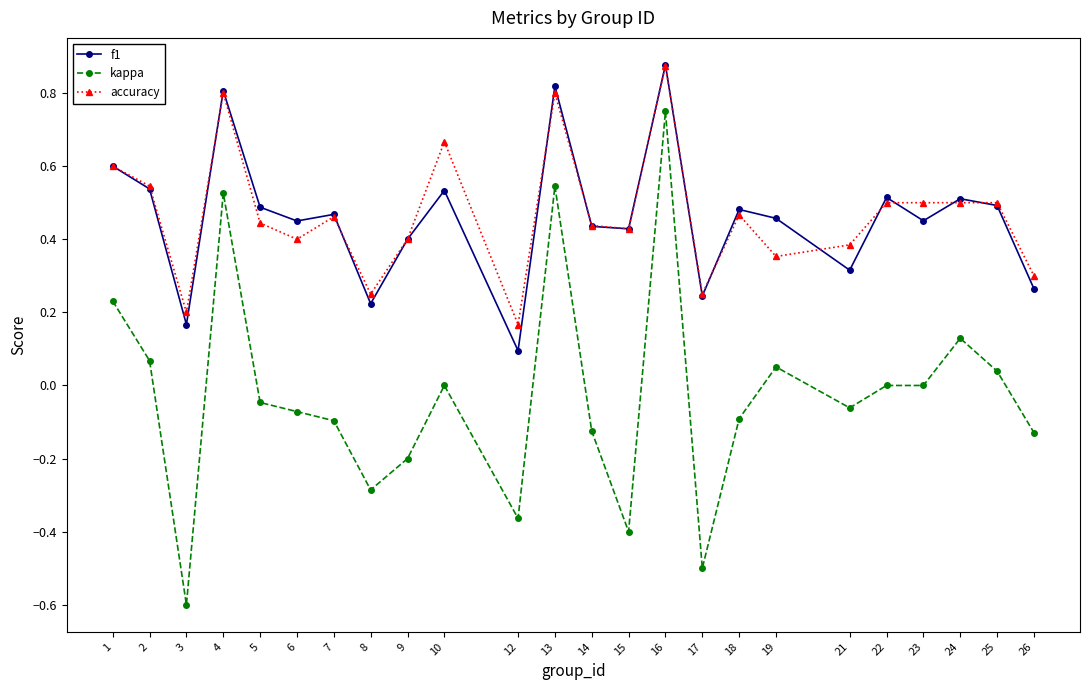

True or false: kappa and accuracy intersect in this chart.

False